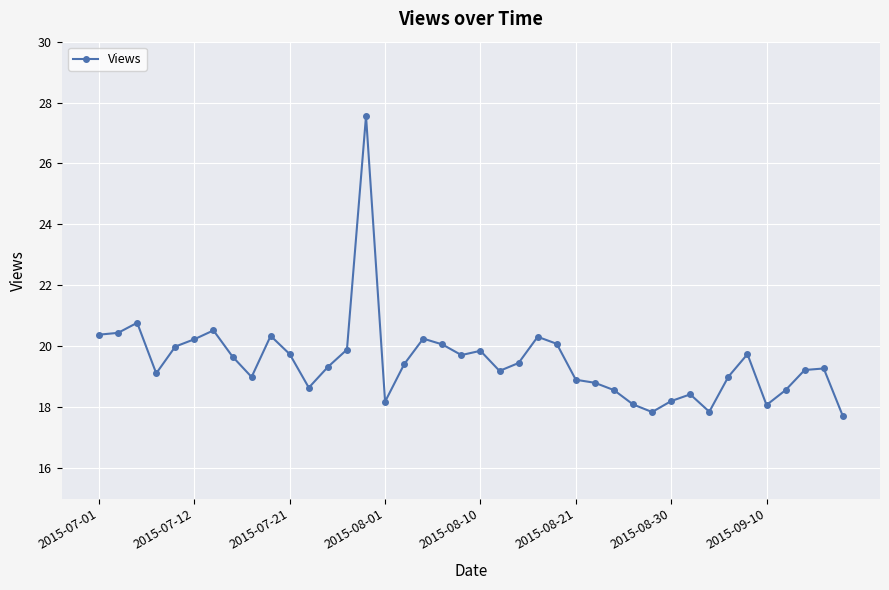

What is the difference between the maximum and second lowest values?

9.7